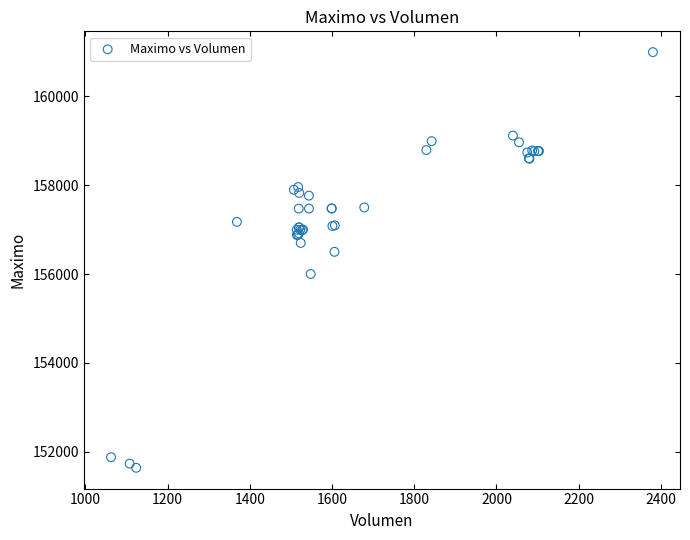

What Y value in the scatter plot is closest to 156316?

156500